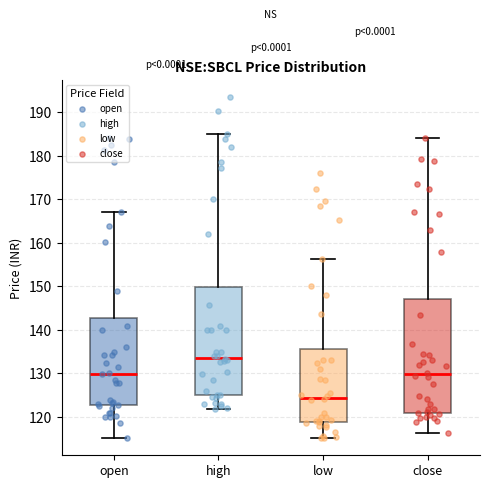

Comparing the boxes themselves (not the whiskers), which one is the tallest?

close